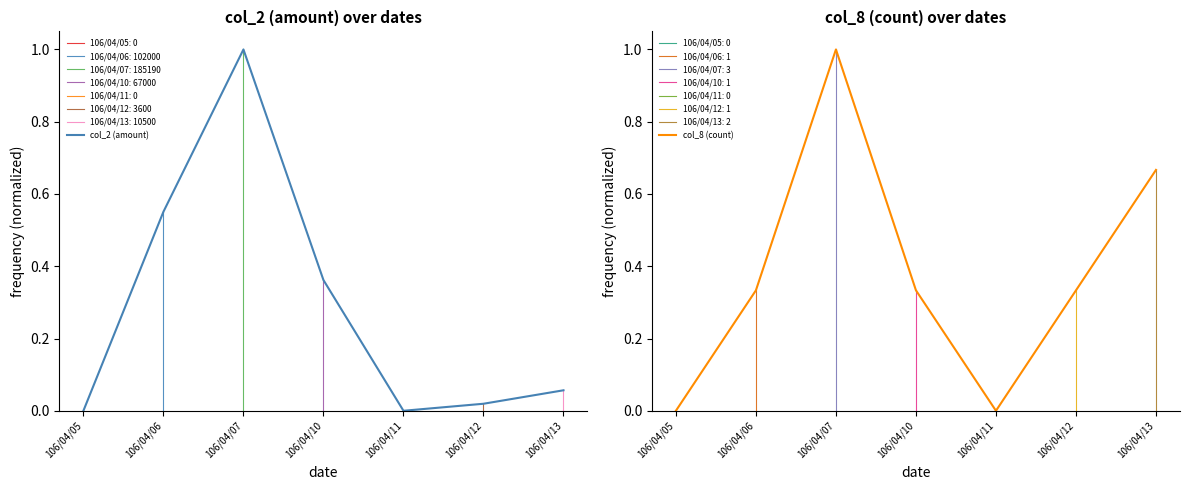

The col_8 (count) series shows 0.7 at 106/04/13. True or false?

True